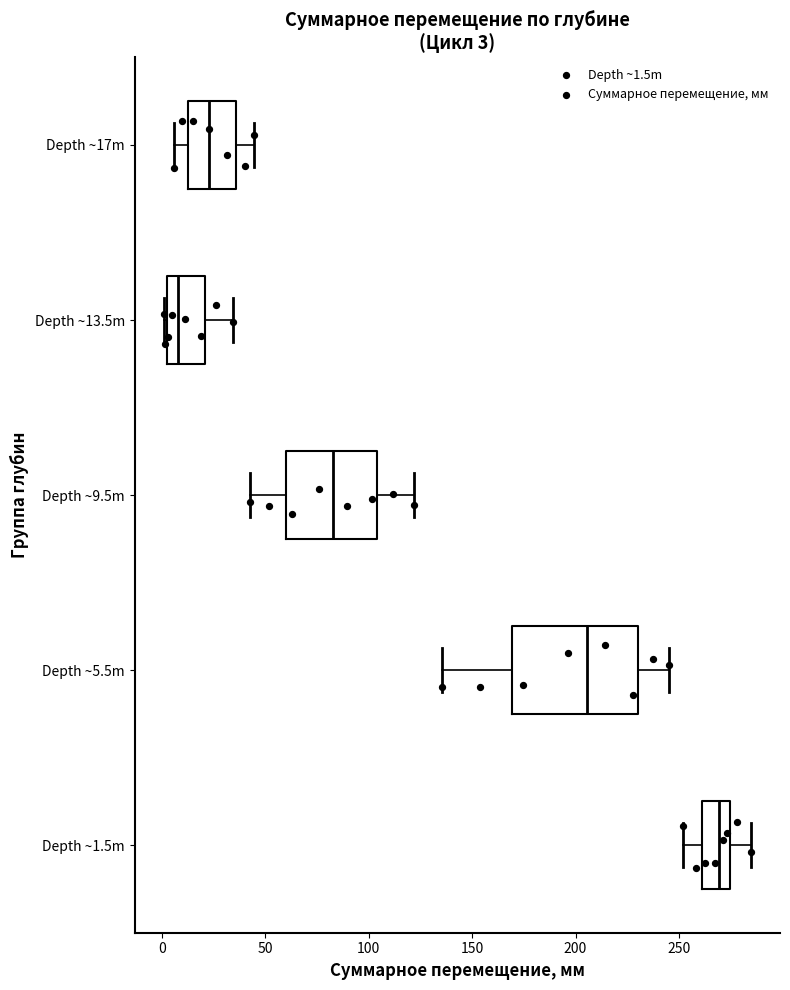

Which box's median line is the furthest to the right?

Depth ~1.5m